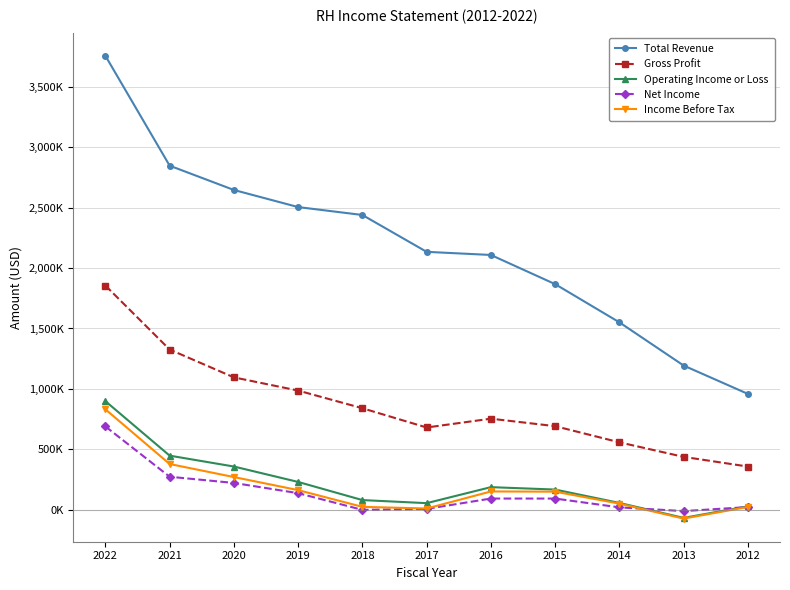

Is this an area chart (filled region under the line)?

No